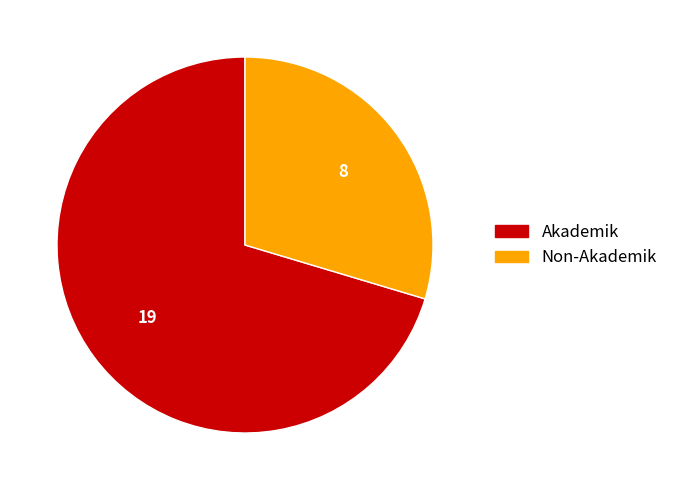

Does Akademik account for over 50% of the chart?

Yes